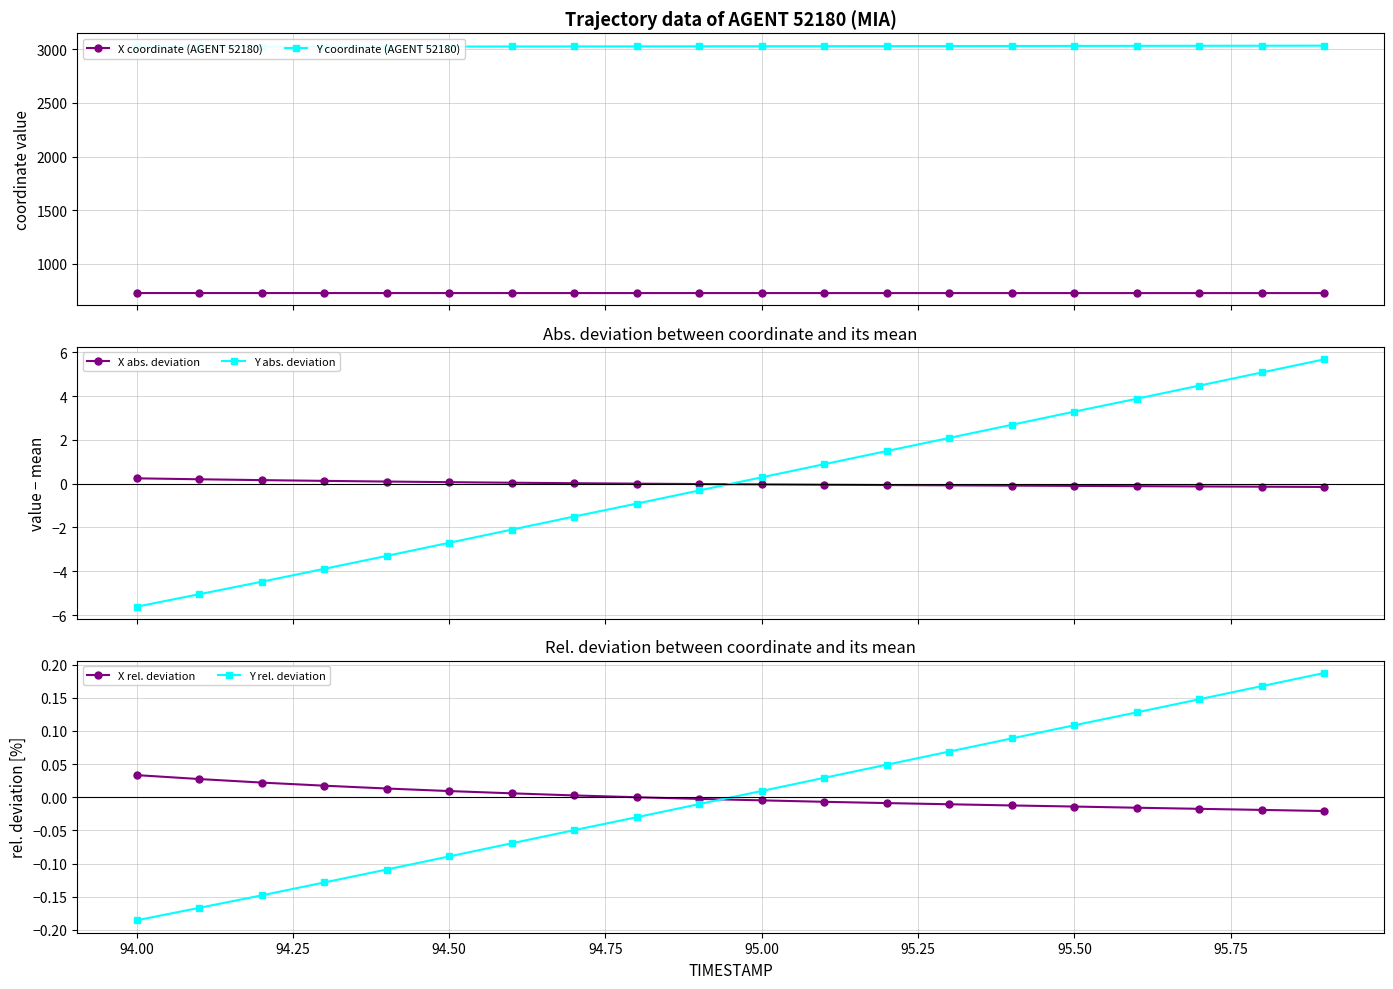

What are all the series names shown in the legend?

X coordinate (AGENT 52180), Y coordinate (AGENT 52180), X abs. deviation, Y abs. deviation, X rel. deviation, Y rel. deviation